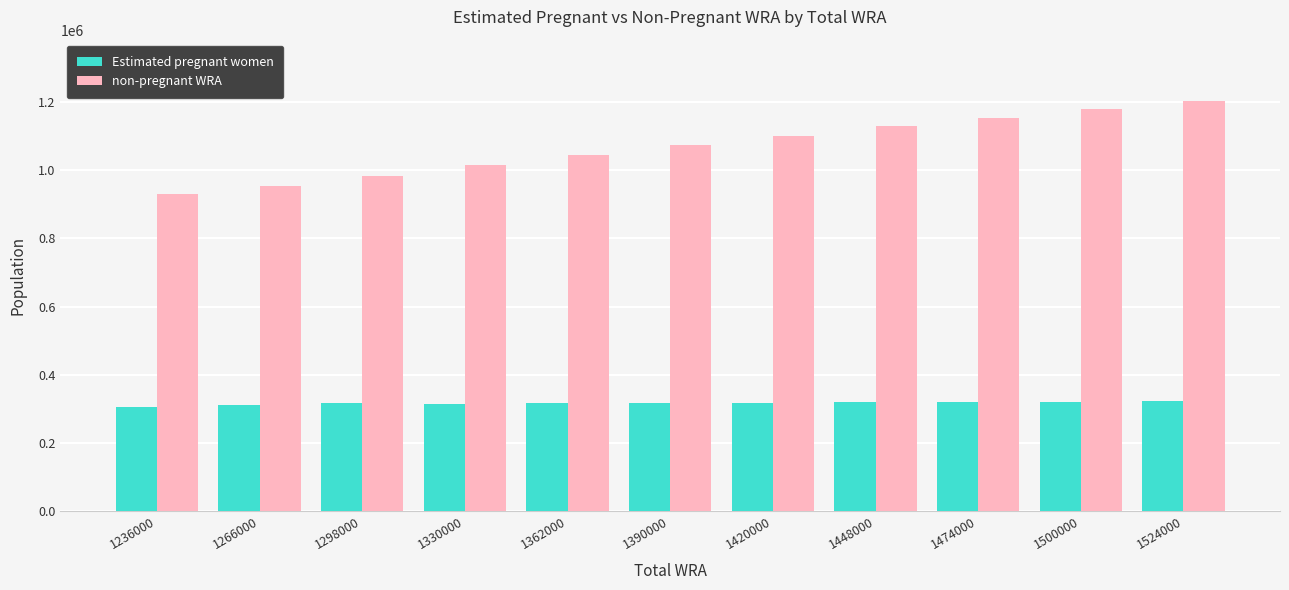

Is it true that non-pregnant WRA equals 1101314.4 at 1420000?

True